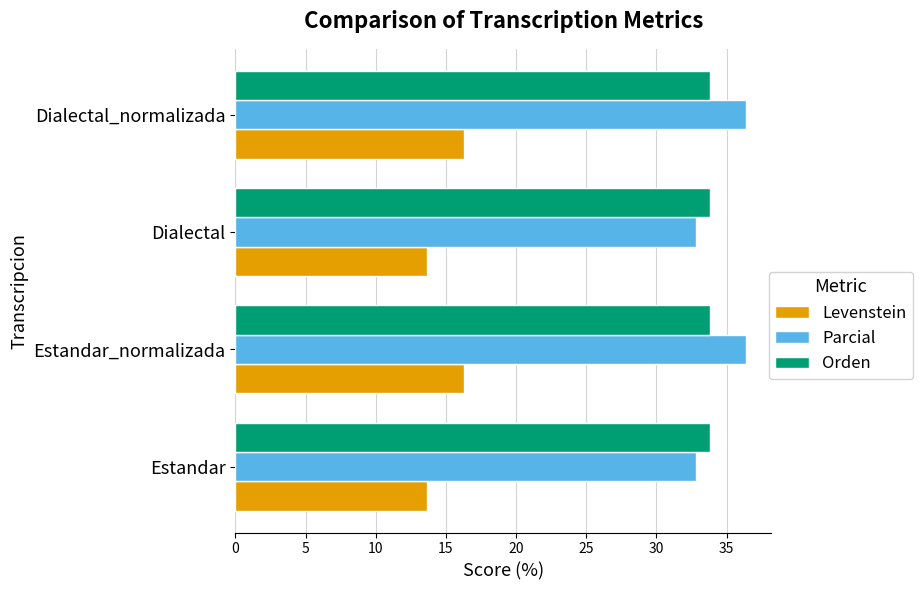

Is it true that Orden equals 47.3 at Estandar?

False